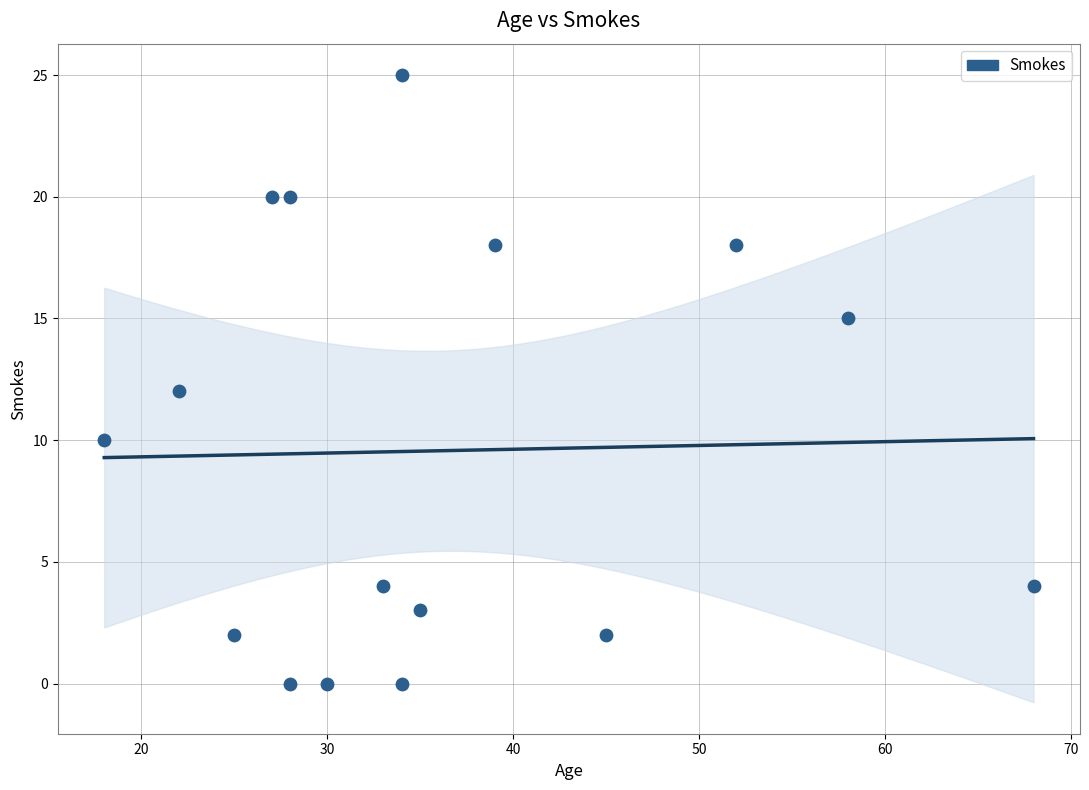

What is the range of X values (max minus min)?

50